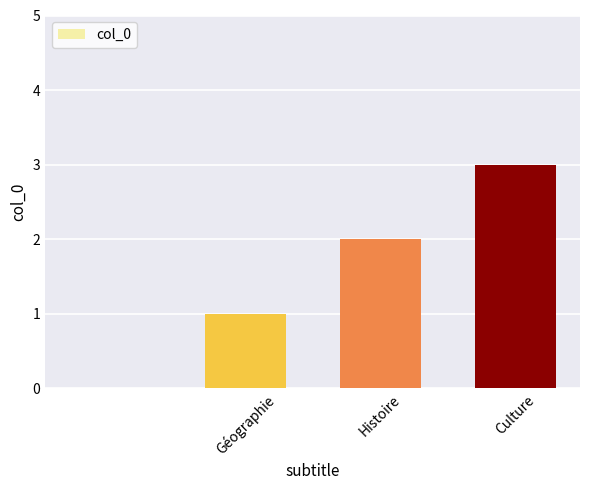

What is the greatest value displayed?

3